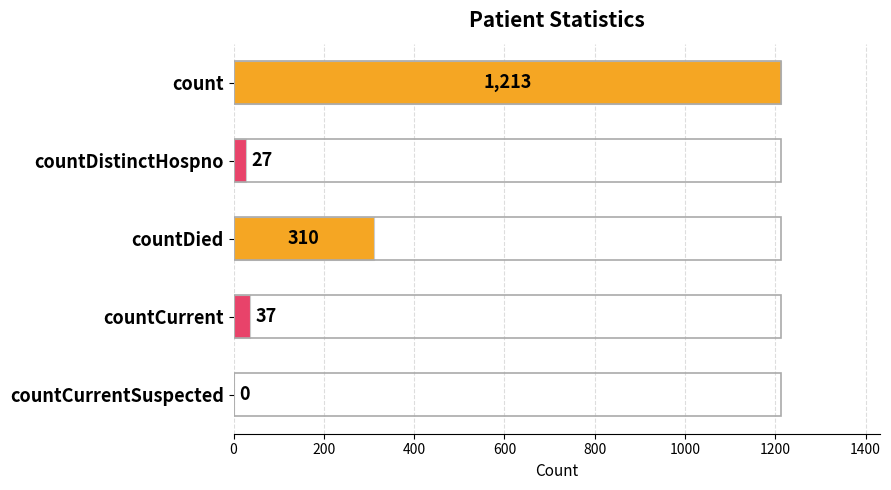

At which label is the value closest to 606?

countDied